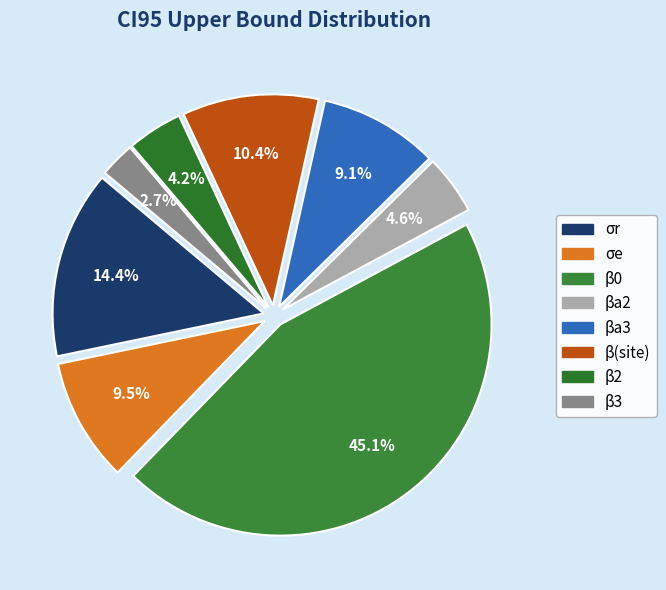

Which slice is the largest?

β0